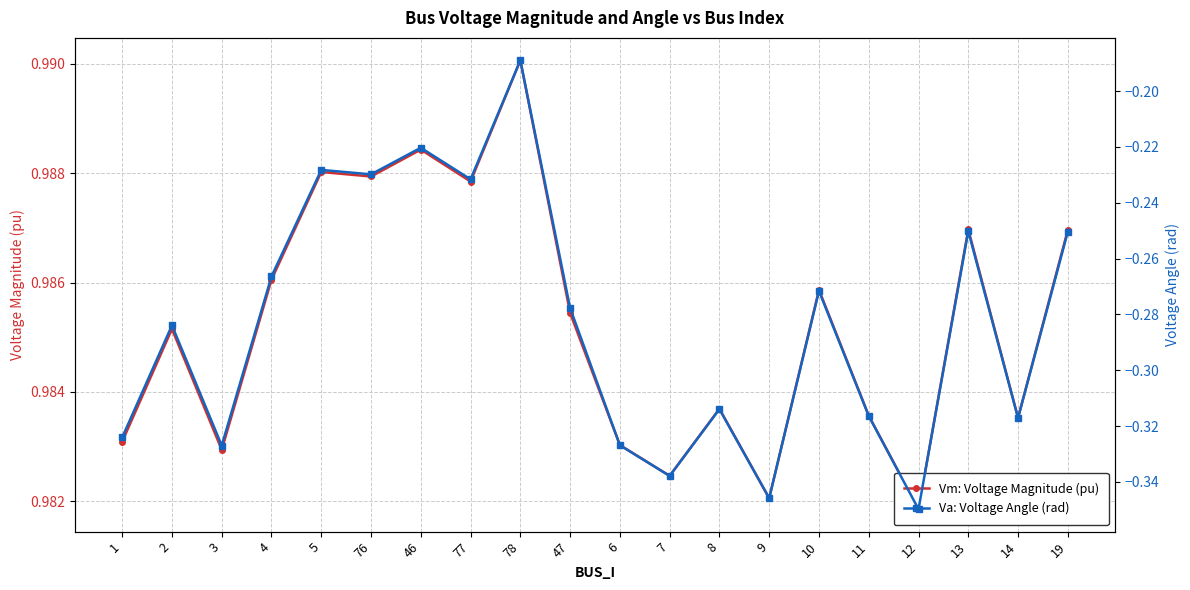

What is the greatest value displayed?

1.0